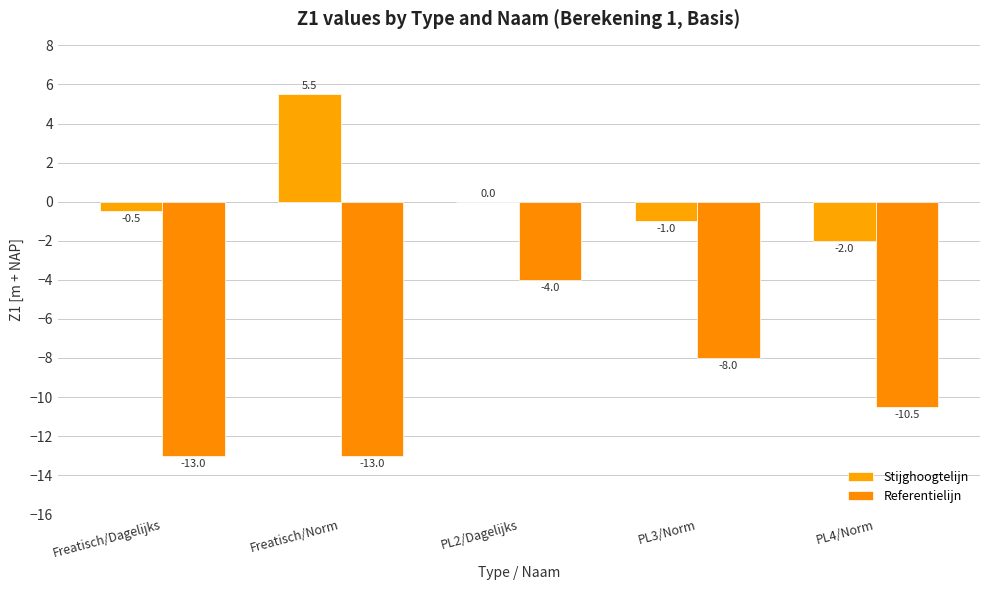

At which label is Stijghoogtelijn closest to 1?

PL2/Dagelijks